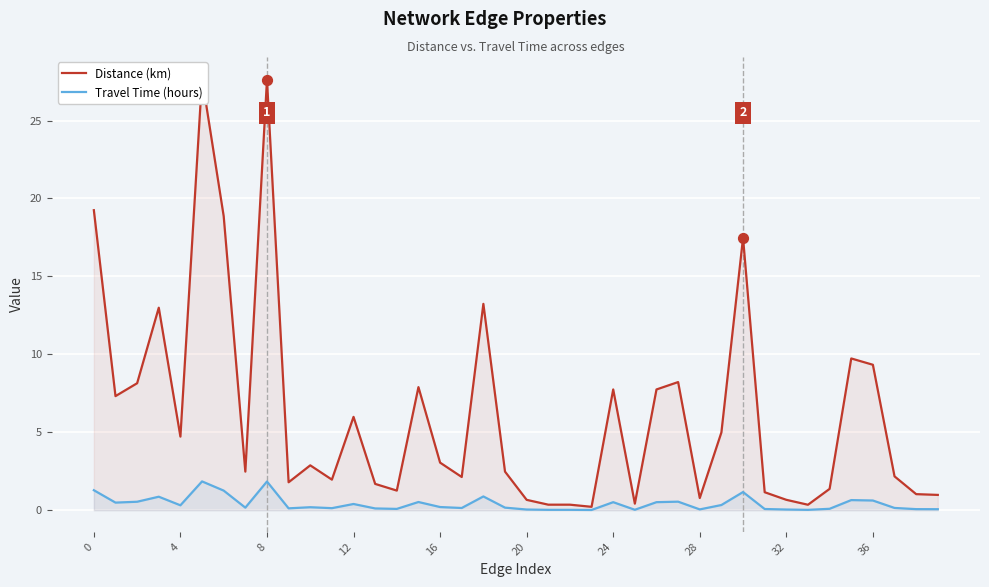

What are all the series names shown in the legend?

Distance (km), Travel Time (hours)